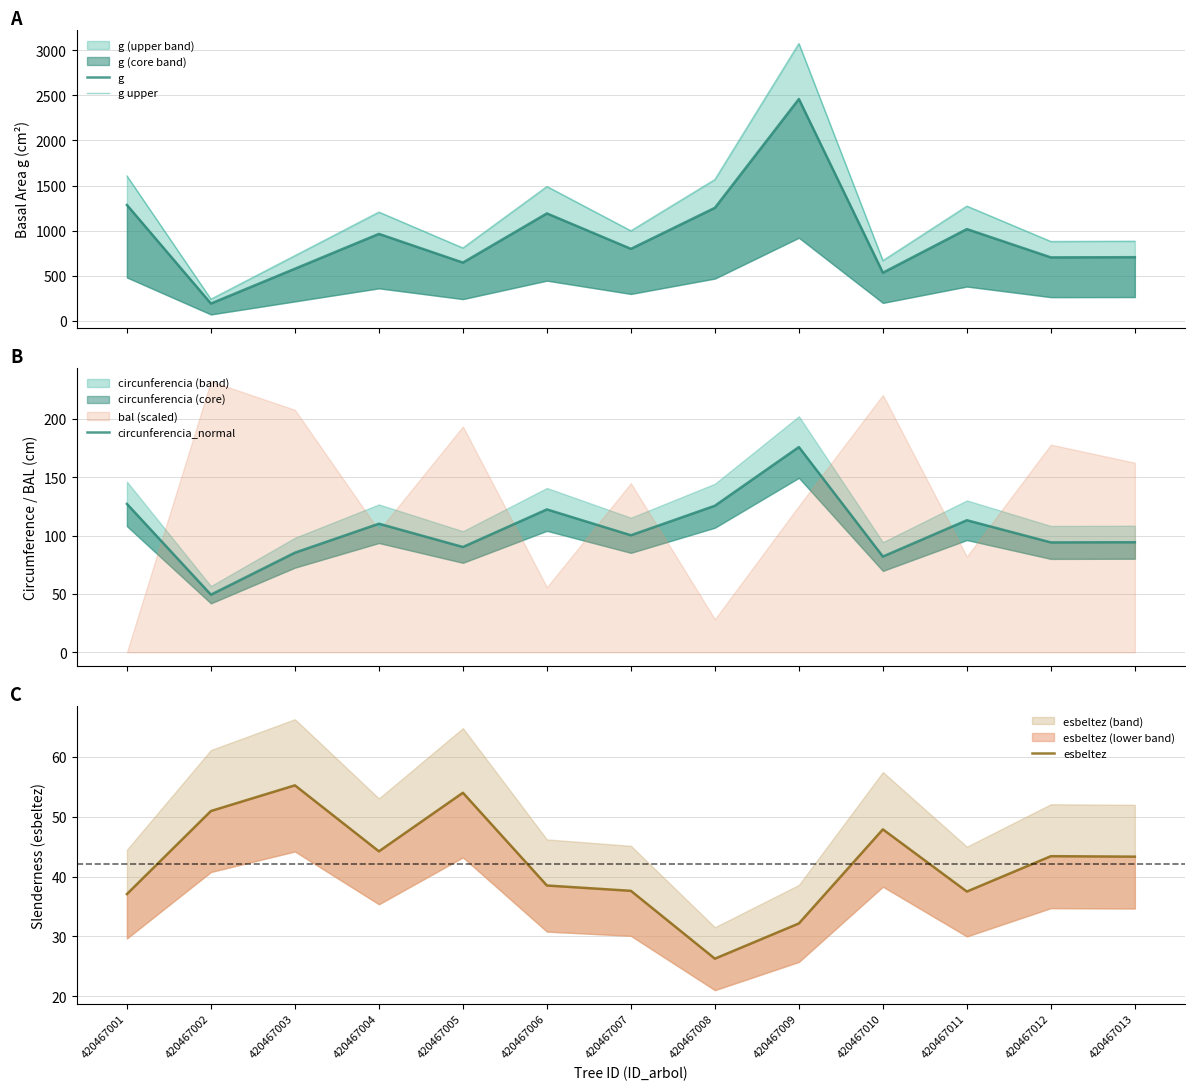

True or false: circunferencia_normal and g upper intersect in this chart.

False